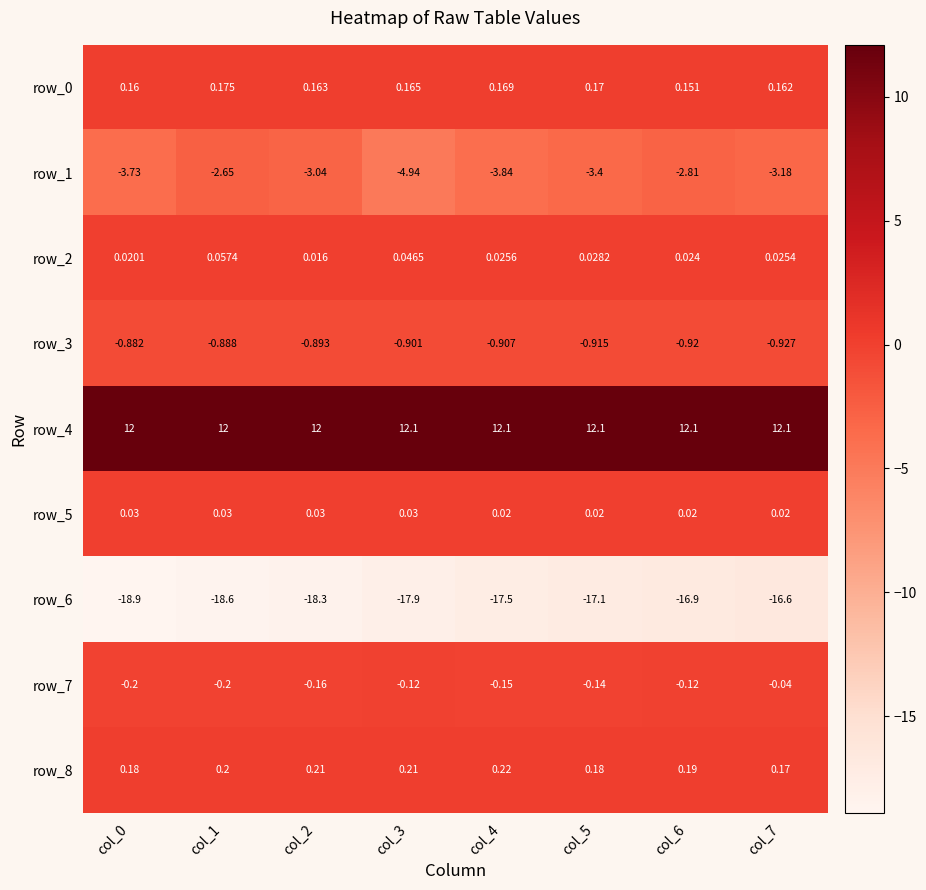

At which label does row_3 reach its peak?

col_0